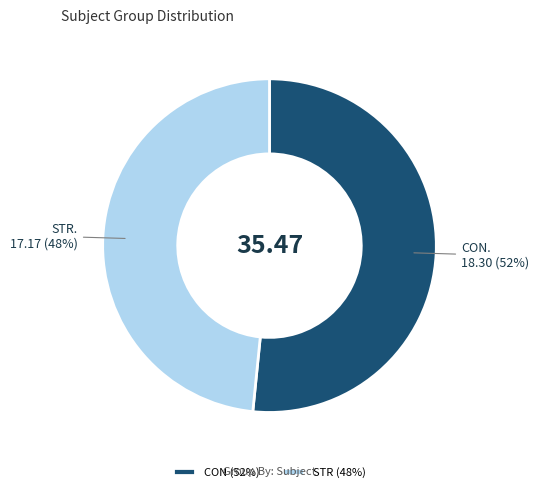

To the nearest percent, what portion does STR represent?

48%